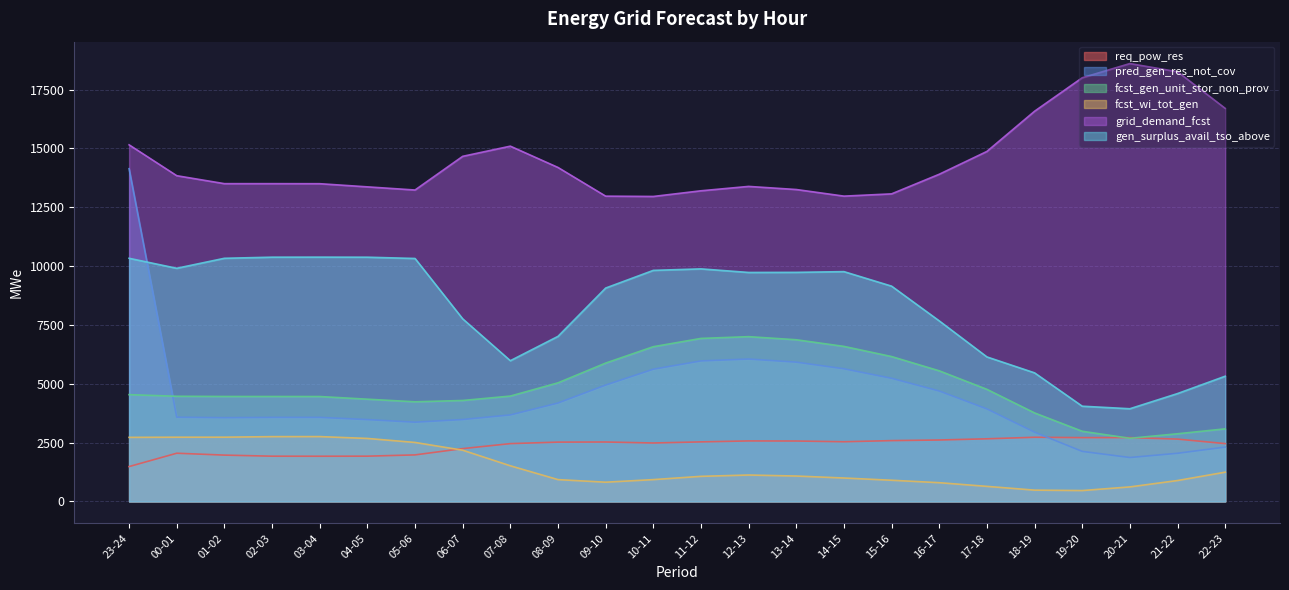

Count the number of data series in this chart.

6